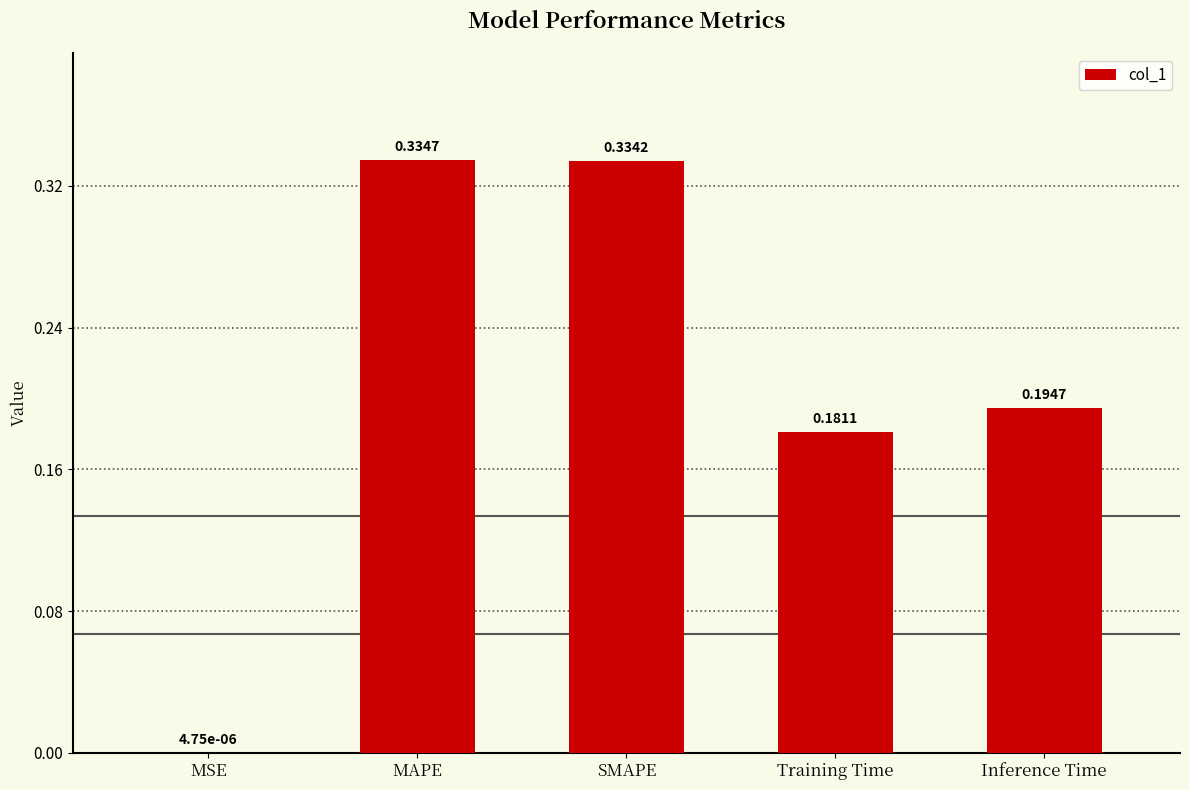

Which label corresponds to the largest value in the chart?

MAPE